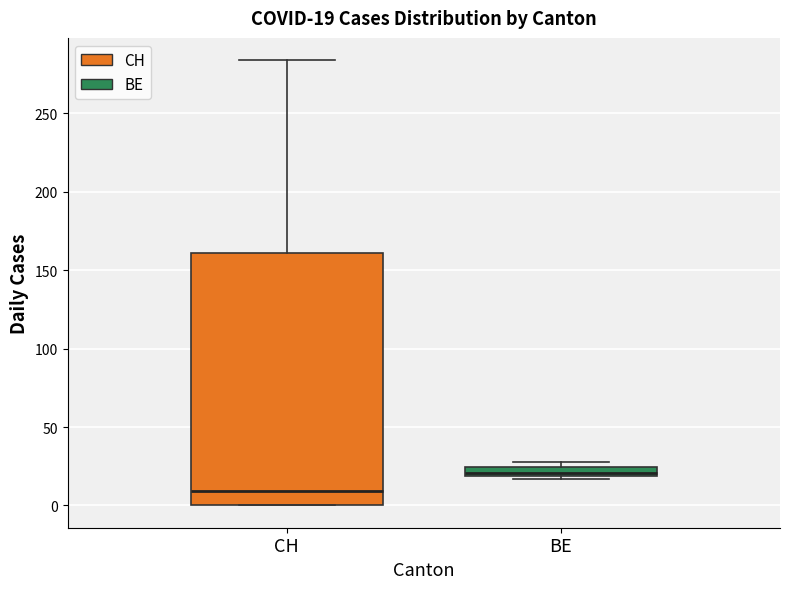

Which box has the lowest median line?

CH